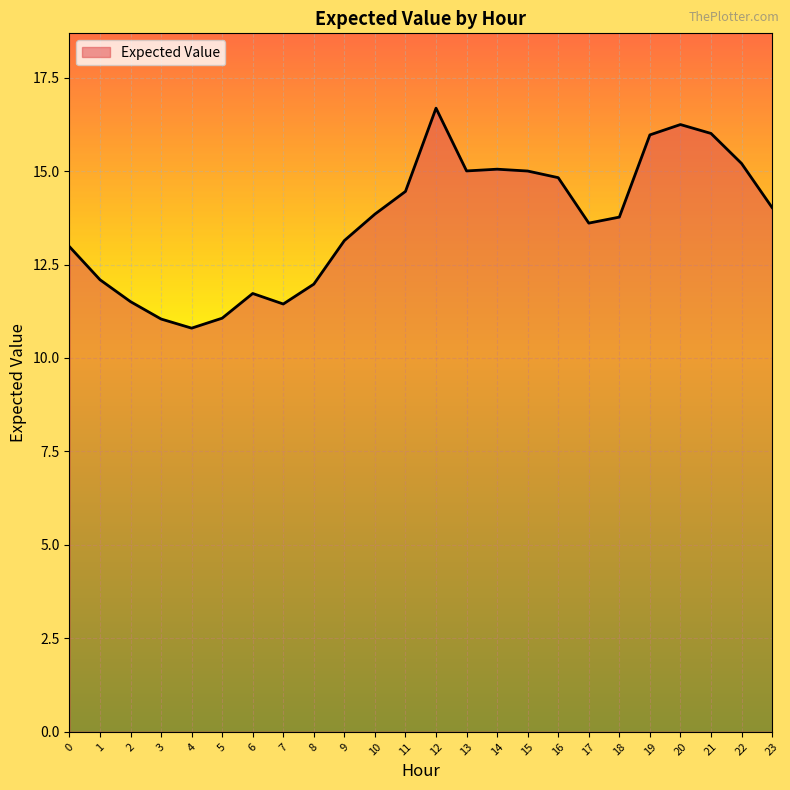

Which has a higher value, 13 or 2?

13